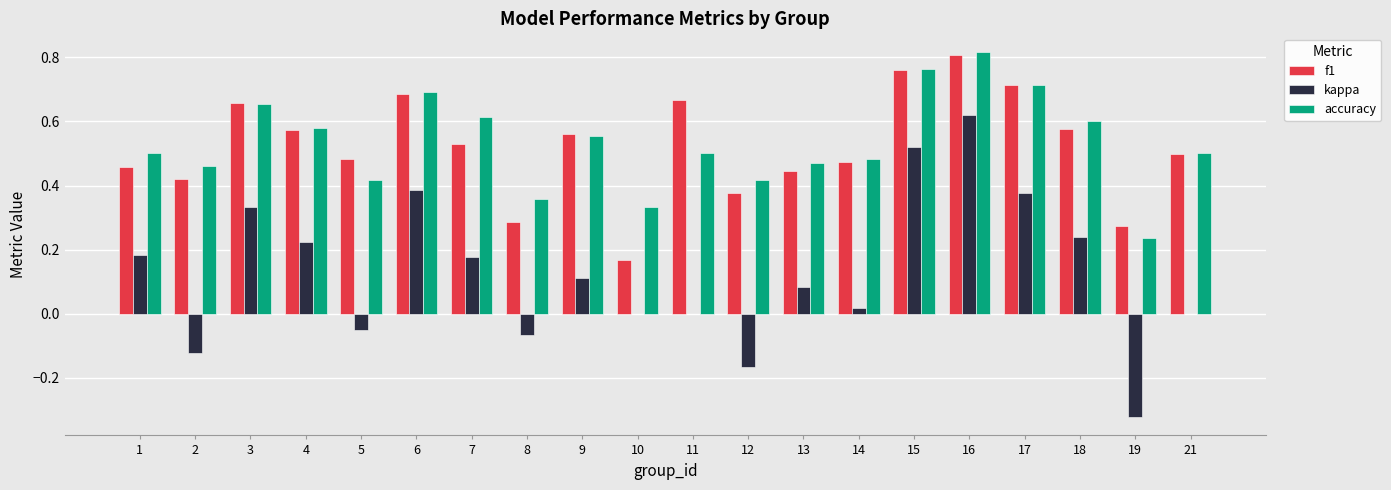

Is the value of accuracy at 14 greater than the value of f1 at 11?

No